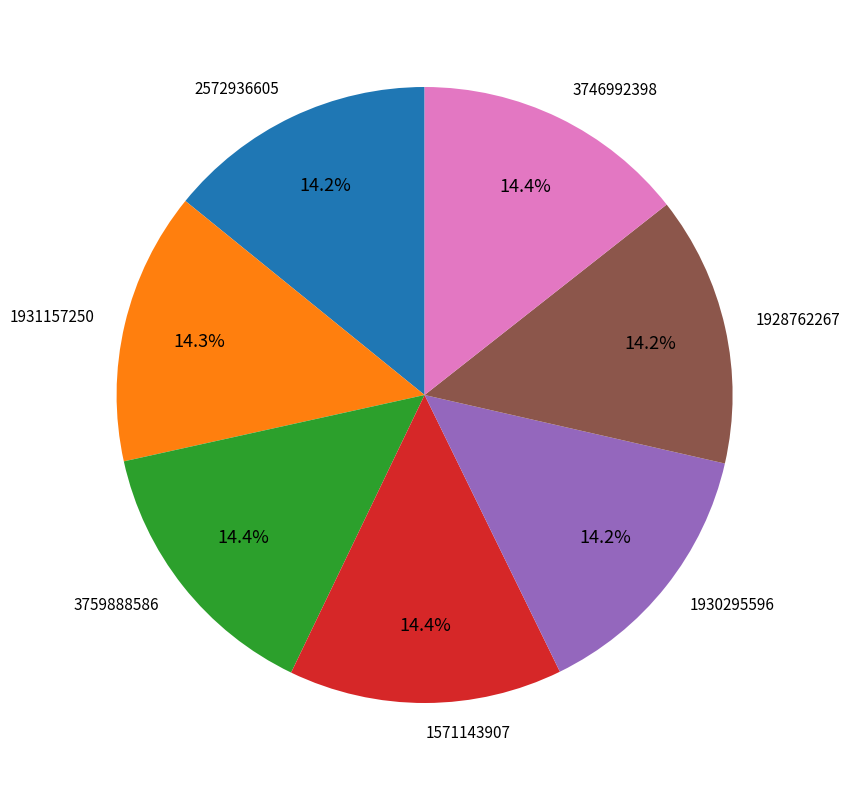

Is it true that 1930295596 is 14% of the pie?

True